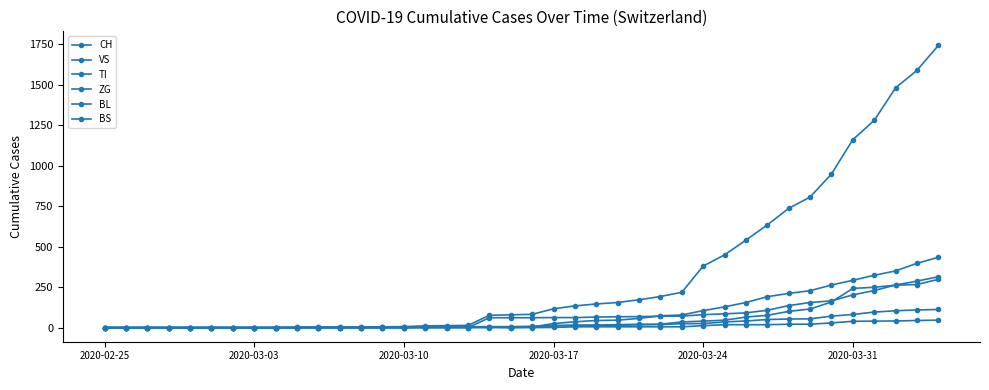

In BS, how many points are lower than both neighbors (excluding endpoints)?

1